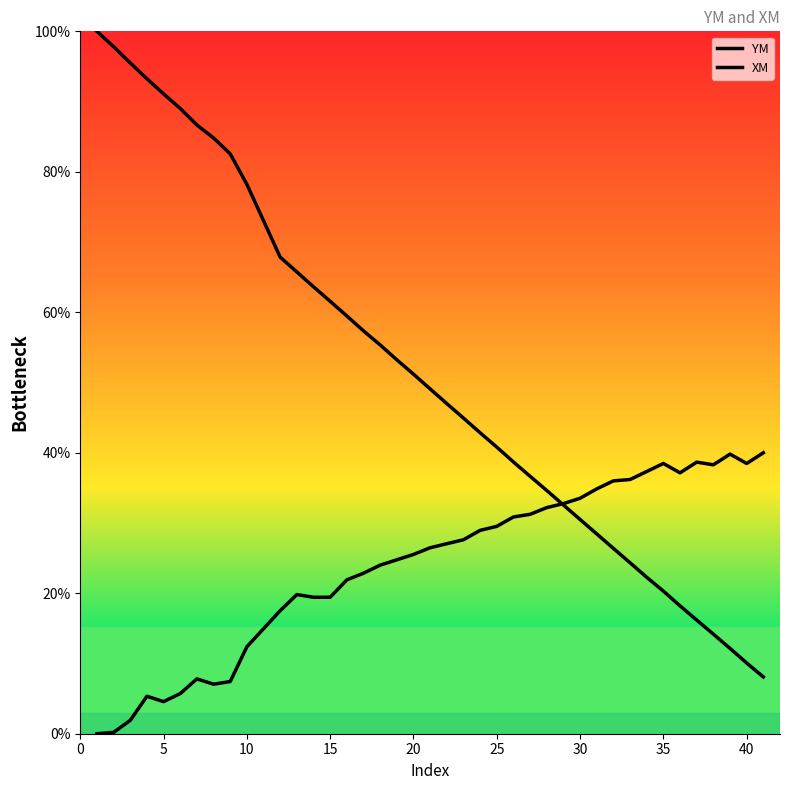

How many lines are shown in the chart?

2